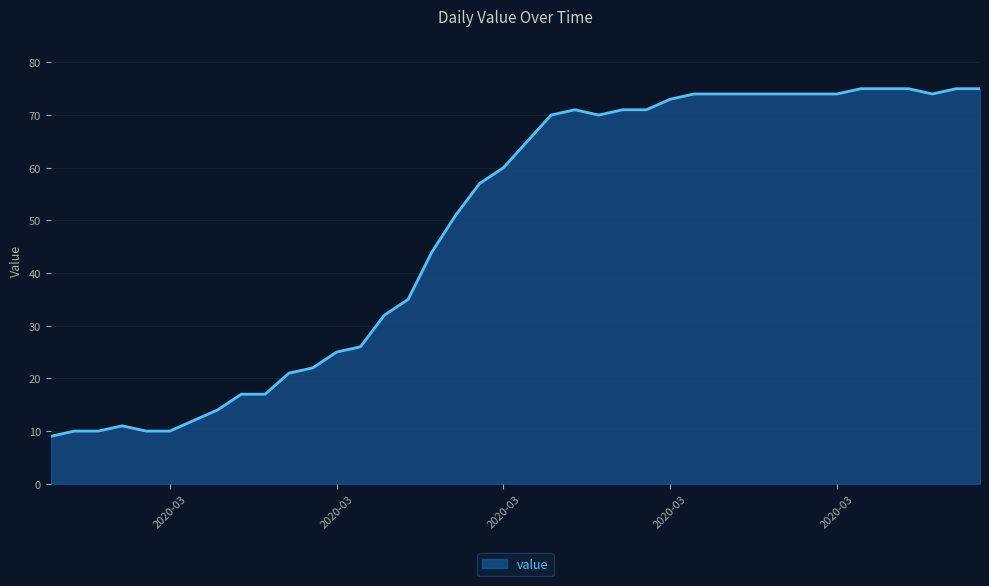

What is the average value?

49